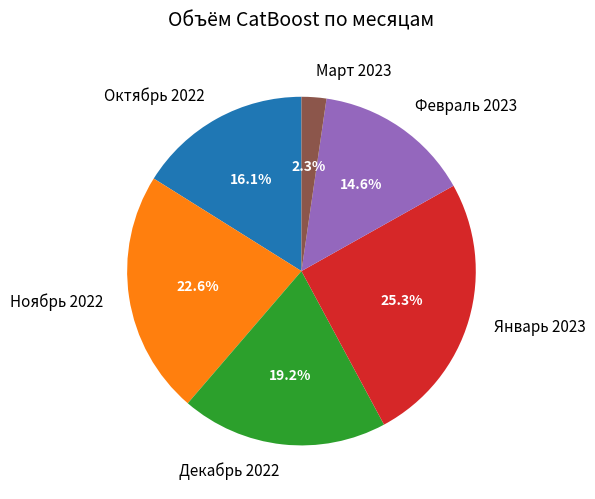

What percentage is NOT represented by Ноябрь 2022?

77.4%